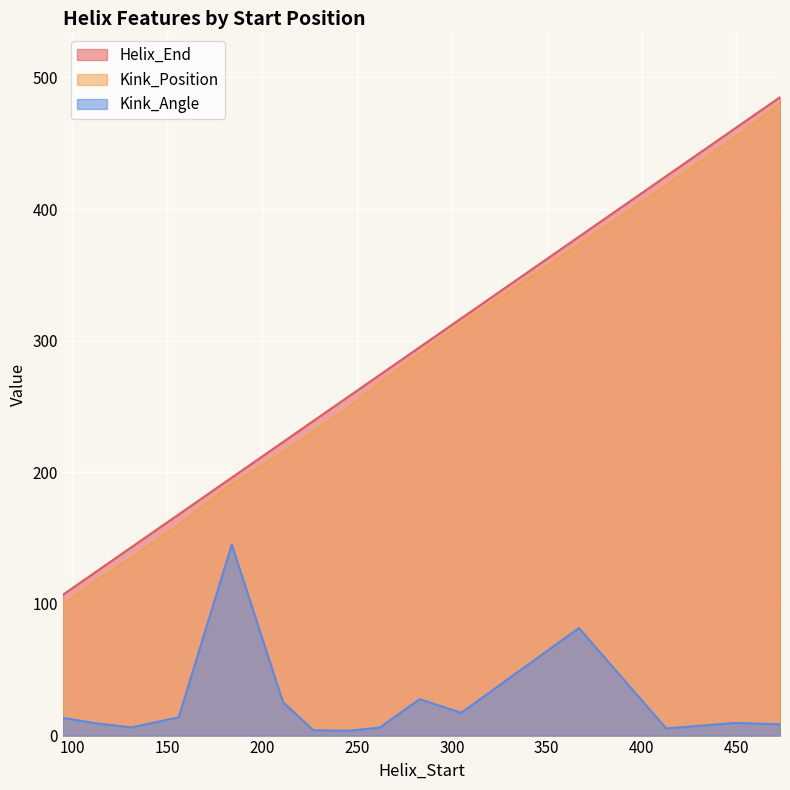

How many values in the Kink_Position series are below 250?

7